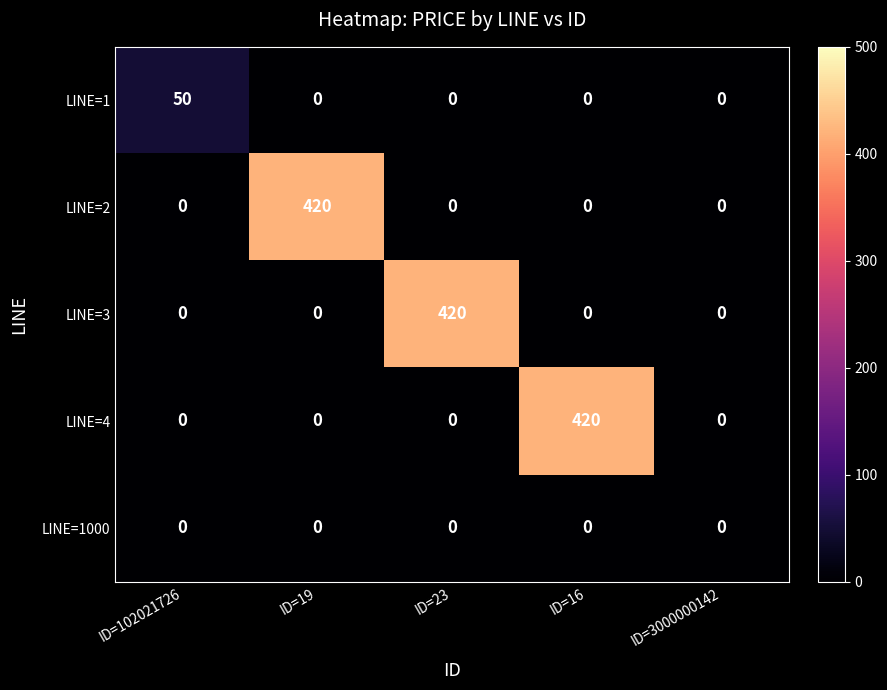

What is the difference between the highest and lowest values at ID=102021726?

50